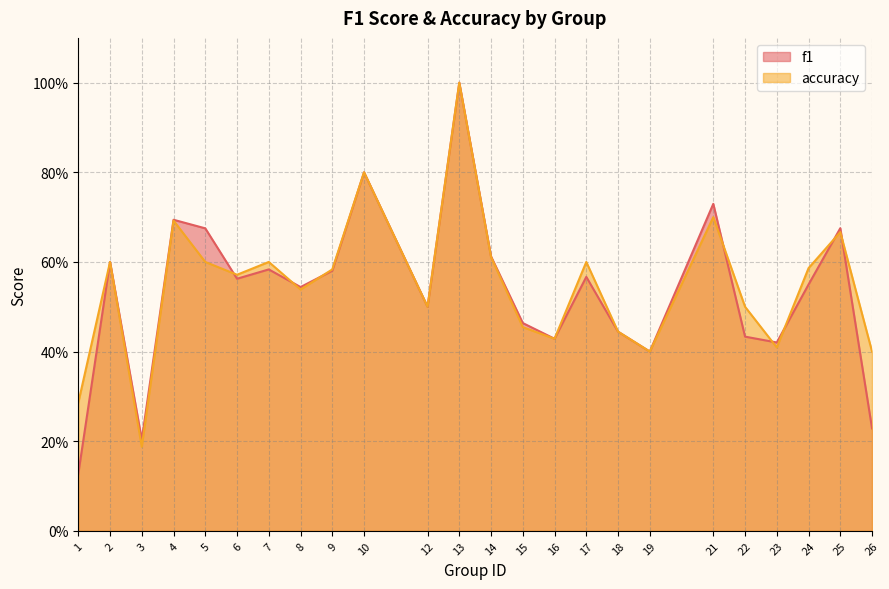

What is the maximum value shown in the chart?

1.0